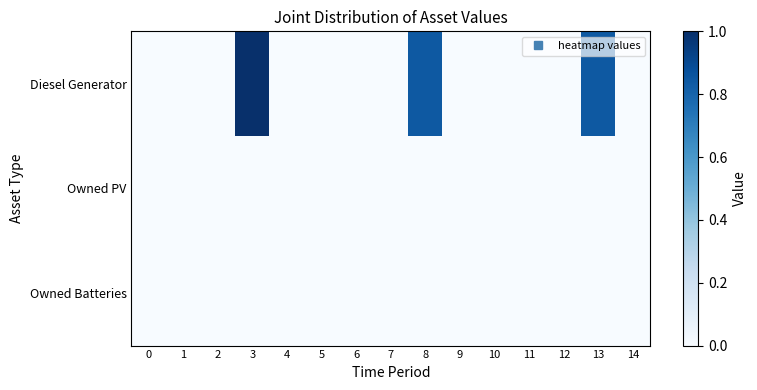

Reading left to right, extract all data points from this chart.

Diesel Generator: 0=0.0	1=0.0	2=0.0	3=1.0	4=0.0	5=0.0	6=0.0	7=0.0	8=0.8	9=0.0	10=0.0	11=0.0	12=0.0	13=0.8	14=0.0
Owned PV: 0=0.0	1=0.0	2=0.0	3=0.0	4=0.0	5=0.0	6=0.0	7=0.0	8=0.0	9=0.0	10=0.0	11=0.0	12=0.0	13=0.0	14=0.0
Owned Batteries: 0=0.0	1=0.0	2=0.0	3=0.0	4=0.0	5=0.0	6=0.0	7=0.0	8=0.0	9=0.0	10=0.0	11=0.0	12=0.0	13=0.0	14=0.0